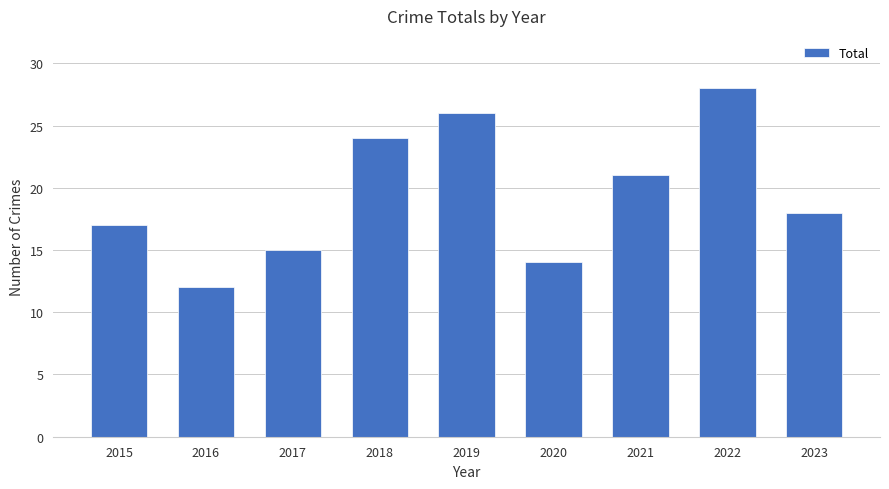

What is the sum of all values?

175